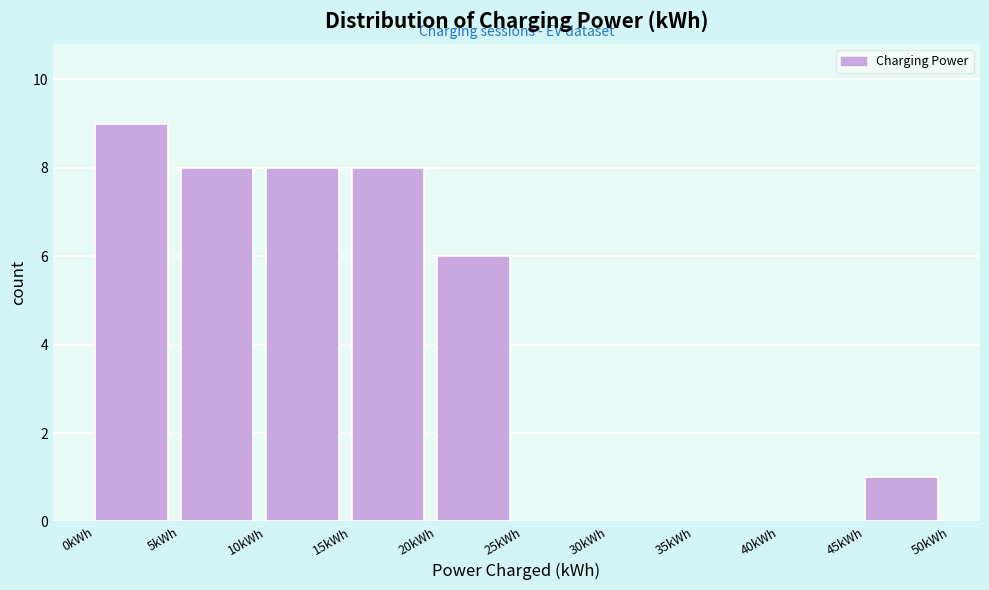

Which range on the x-axis has the tallest bar?

0 to 5